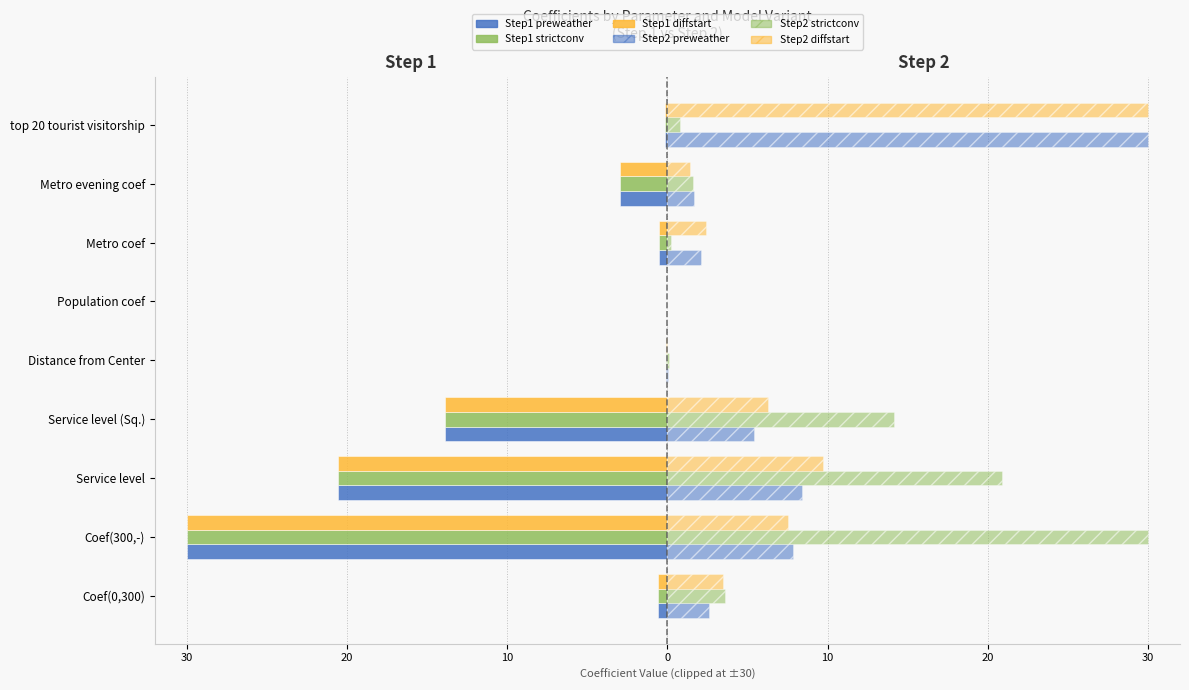

What is the sum of all Step2 preweather values?

58.1